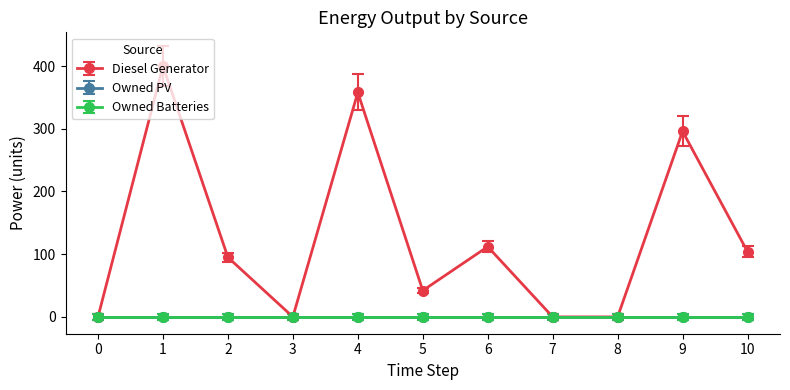

True or false: Owned PV and Owned Batteries cross at least once.

False